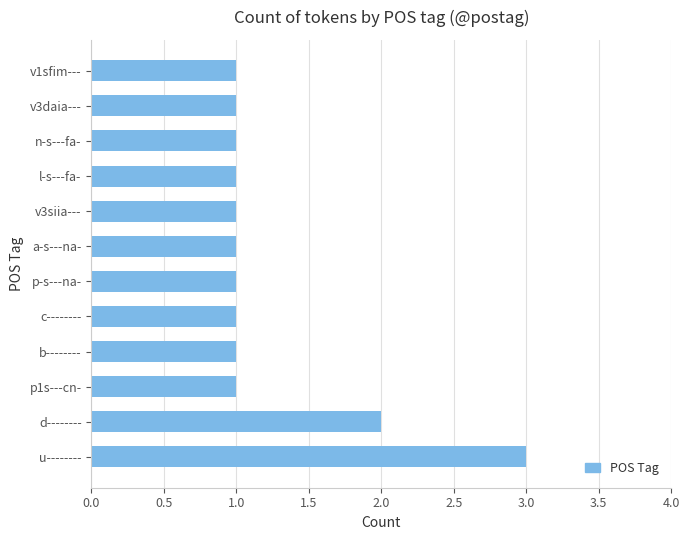

What is the average value?

1